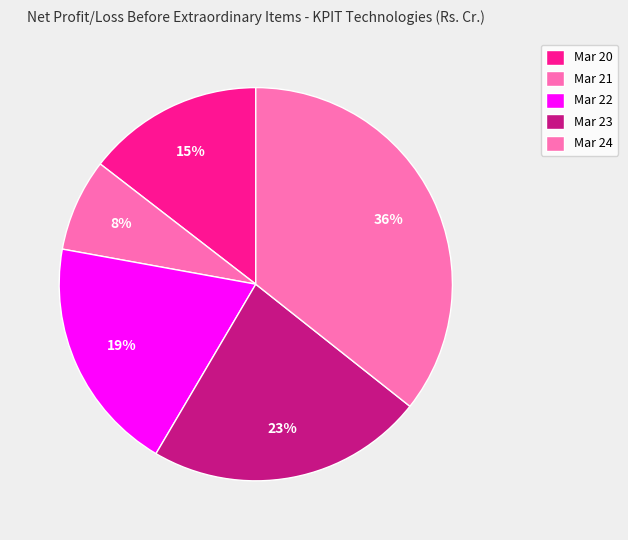

Count the number of slices in the pie.

5